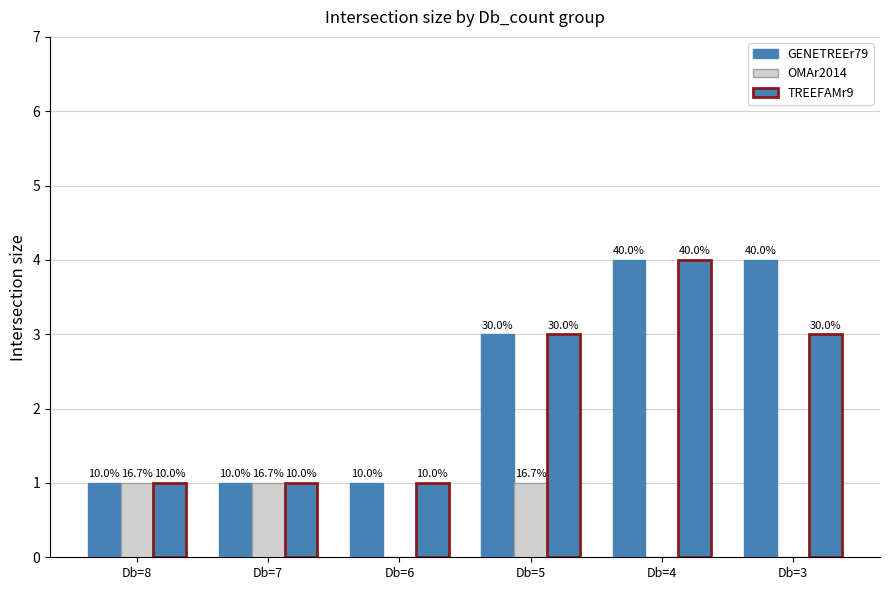

Which category has the lowest value in the GENETREEr79 series?

Db=8